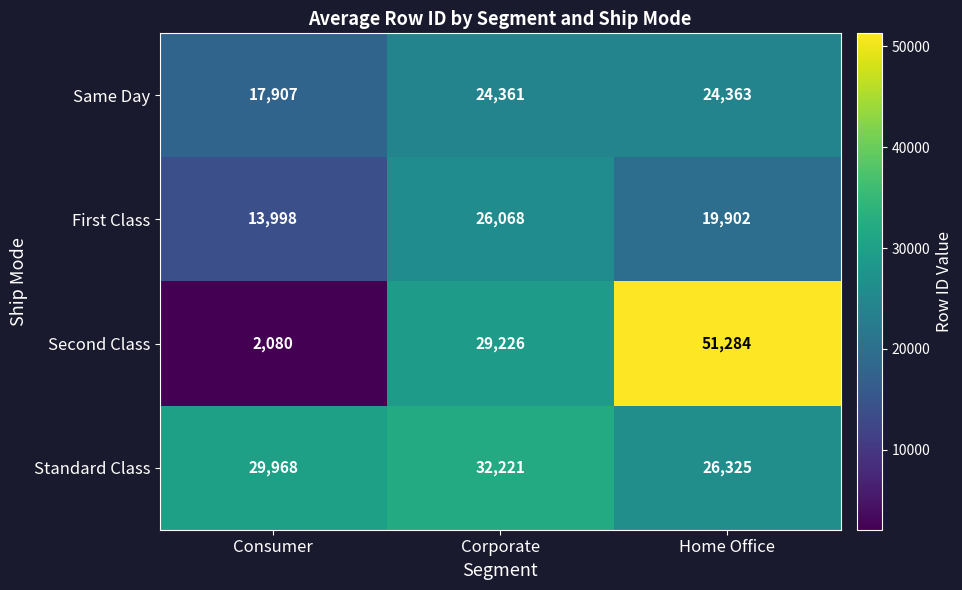

Reading left to right, list all the values displayed in this chart.

Same Day: Consumer=17907	Corporate=24361	Home Office=24363
First Class: Consumer=13998	Corporate=26068	Home Office=19902
Second Class: Consumer=2080	Corporate=29226	Home Office=51284
Standard Class: Consumer=29968	Corporate=32221	Home Office=26325